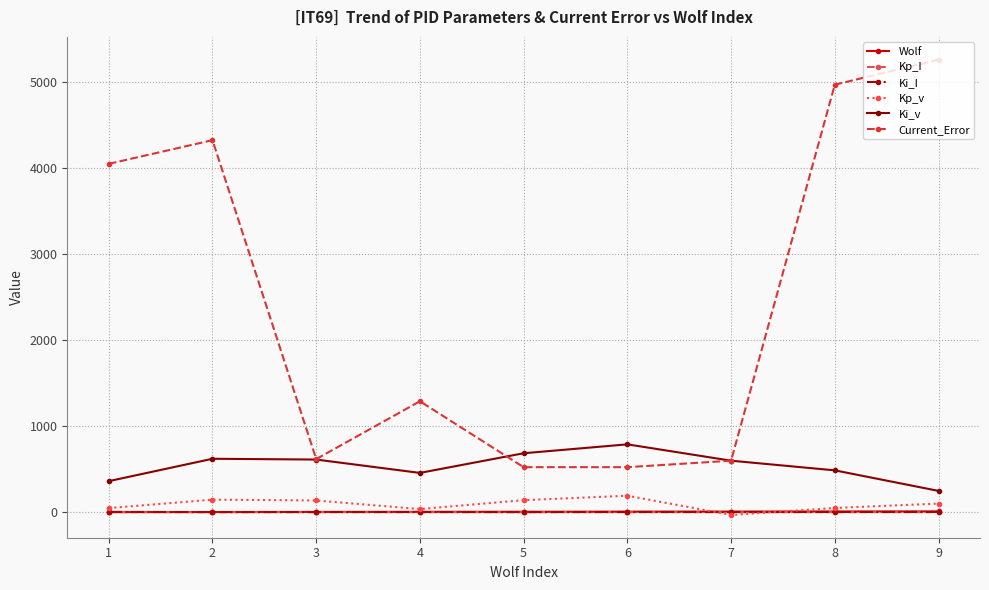

What is the difference between the Wolf values at 6 and 1?

5.0